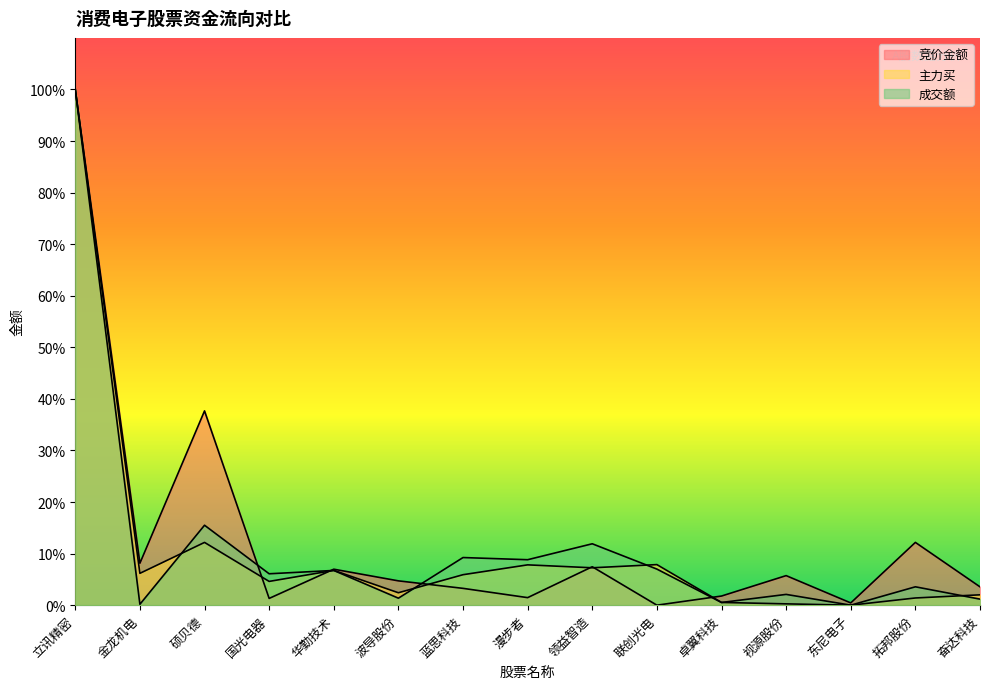

At which label does 竞价金额 first exceed 4?

立讯精密